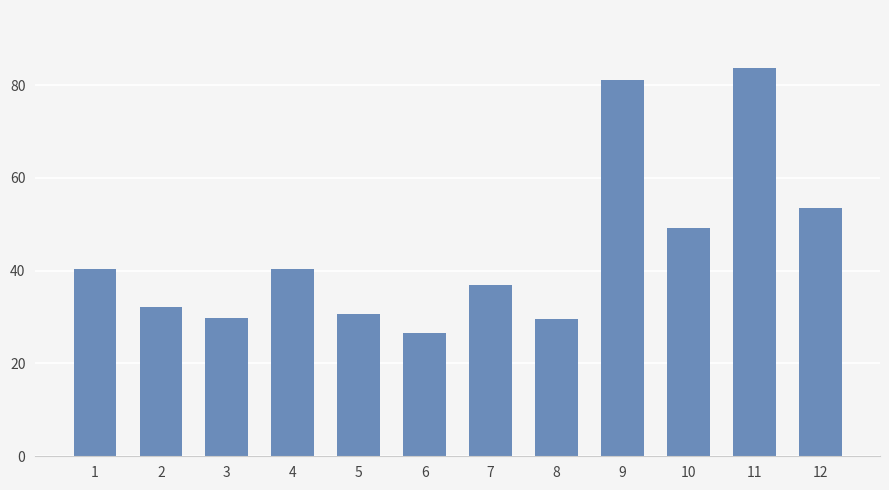

True or false: the data shows 40.3 at 4.

True